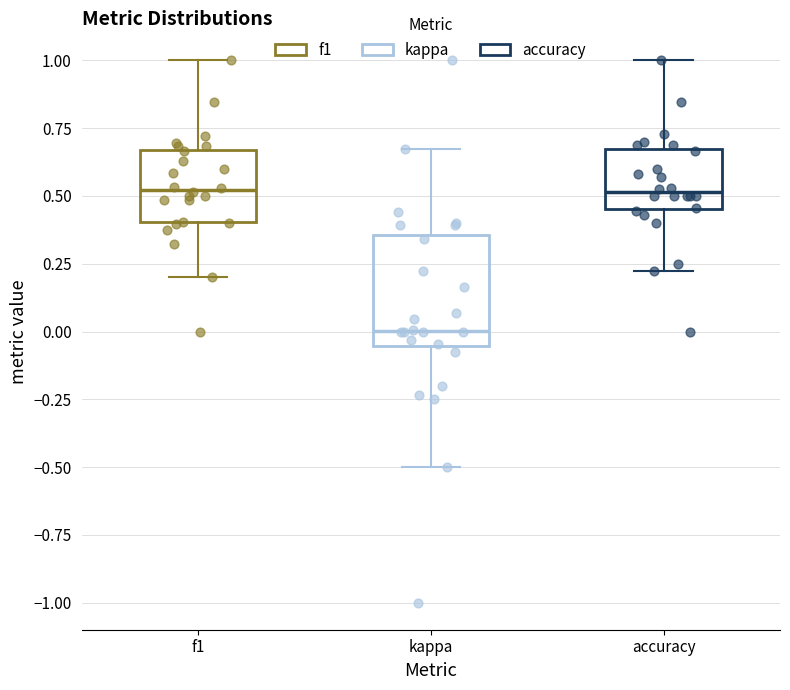

Where is the upper edge of the box for f1 on the y-axis? The values are not printed on the chart, so give them approximately, as read against the axis.

0.65